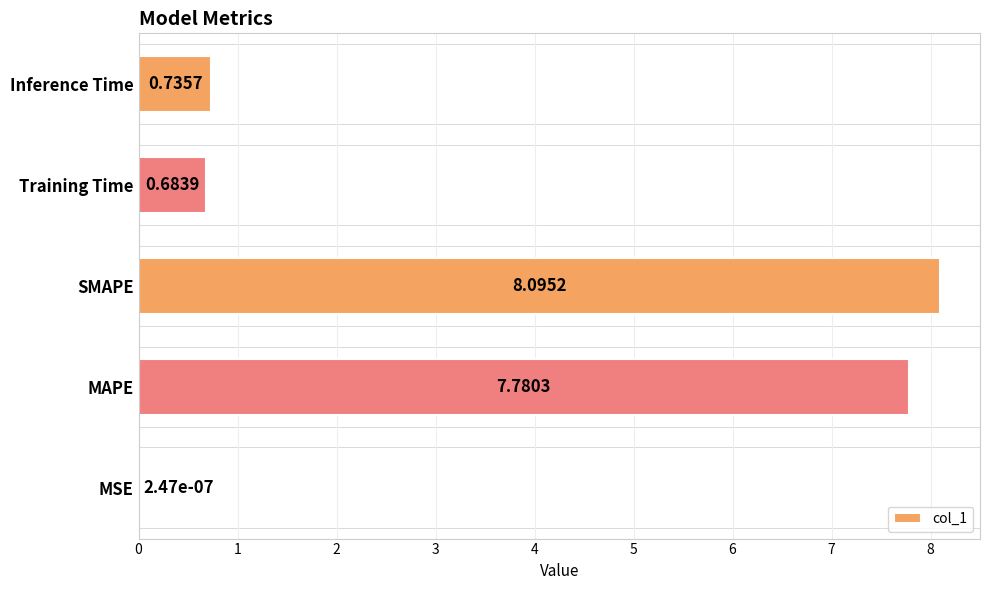

Which label corresponds to the largest value in the chart?

SMAPE